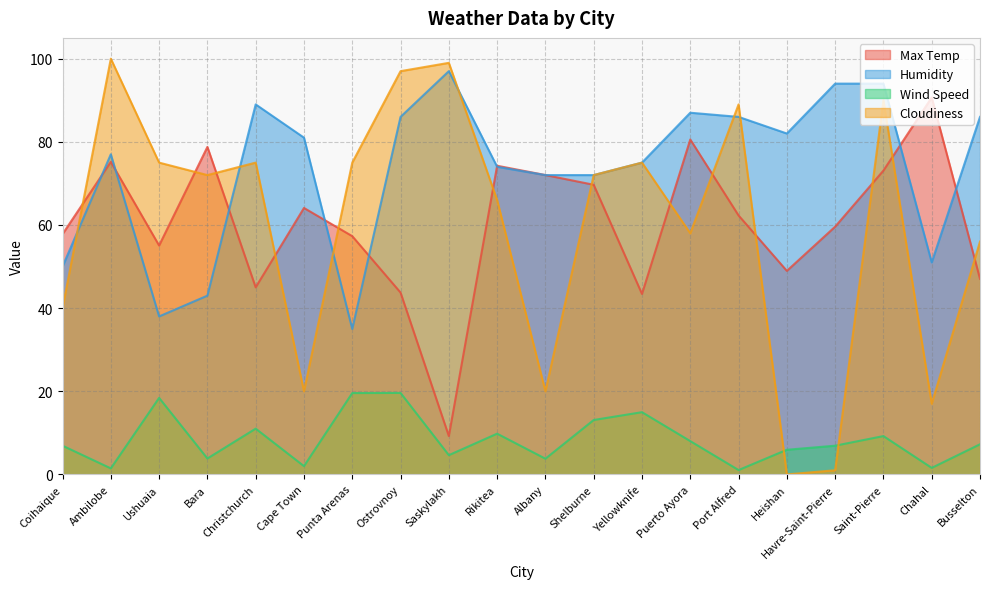

What is the difference between the Cloudiness values at Ostrovnoy and Chahal?

80.0